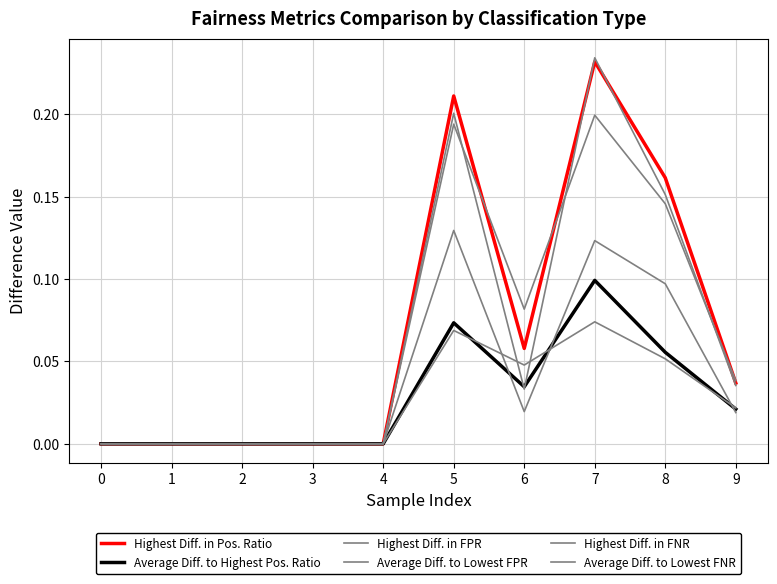

Rank the series by their maximum value, from lowest to highest.

Average Diff. to Lowest FNR, Average Diff. to Highest Pos. Ratio, Average Diff. to Lowest FPR, Highest Diff. in FNR, Highest Diff. in Pos. Ratio, Highest Diff. in FPR